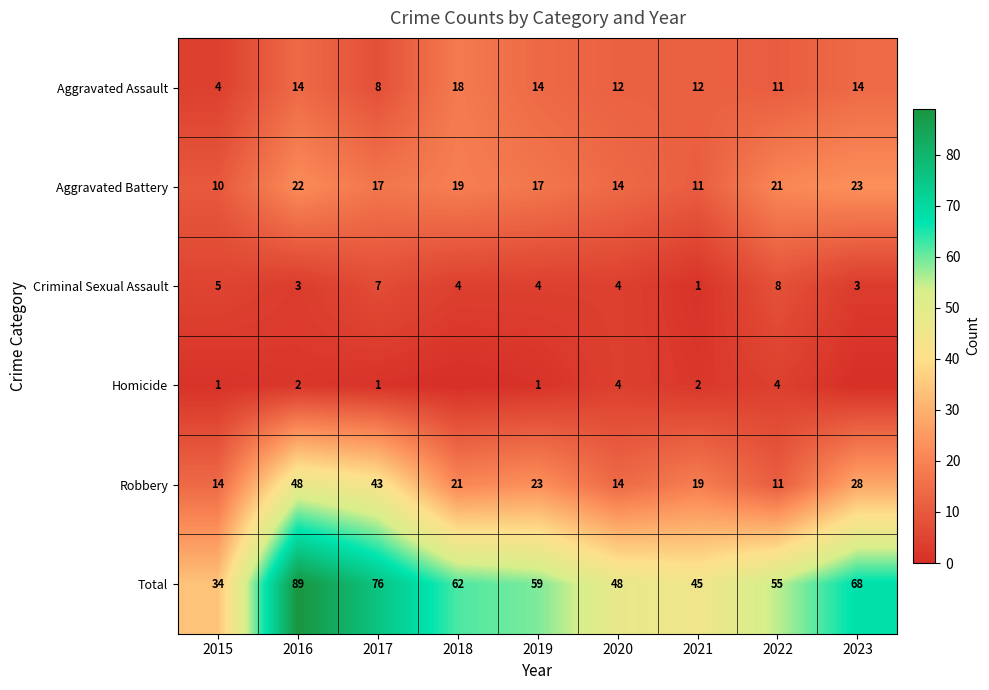

Is the value of Criminal Sexual Assault at 2021 greater than the value of Homicide at 2022?

No